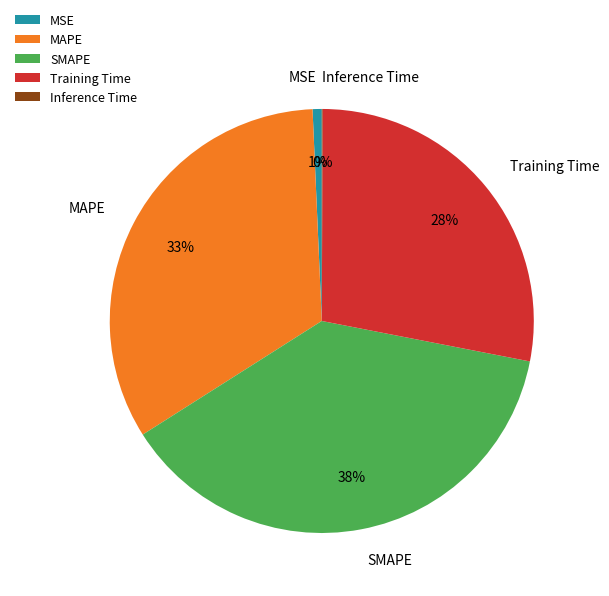

To the nearest percent, what is the average slice percentage?

20%